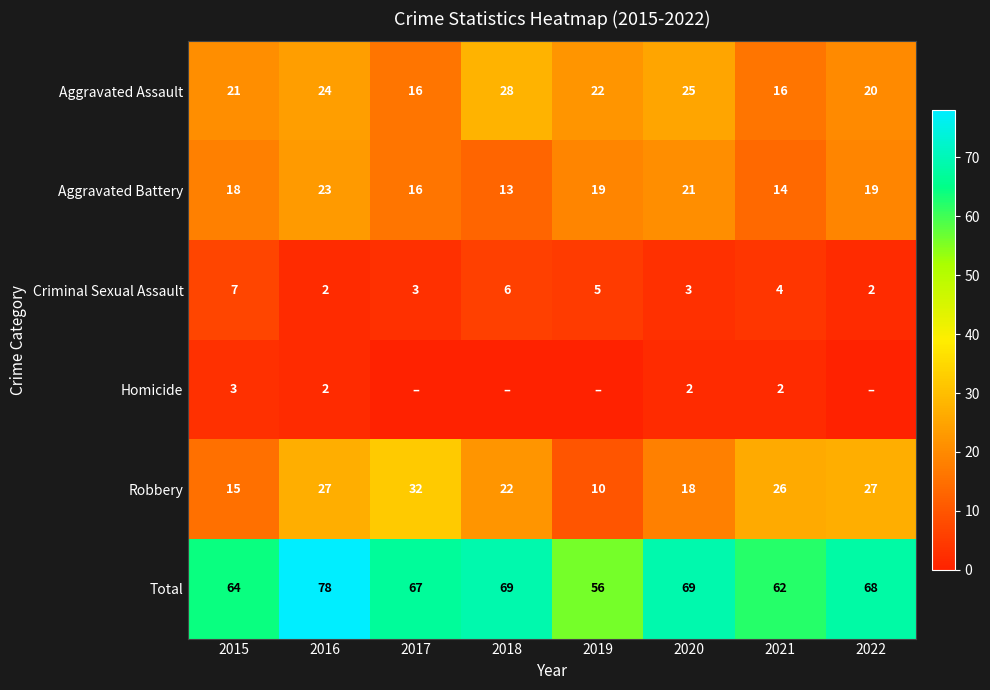

Count the Aggravated Battery values in the range 16 to 21.

5